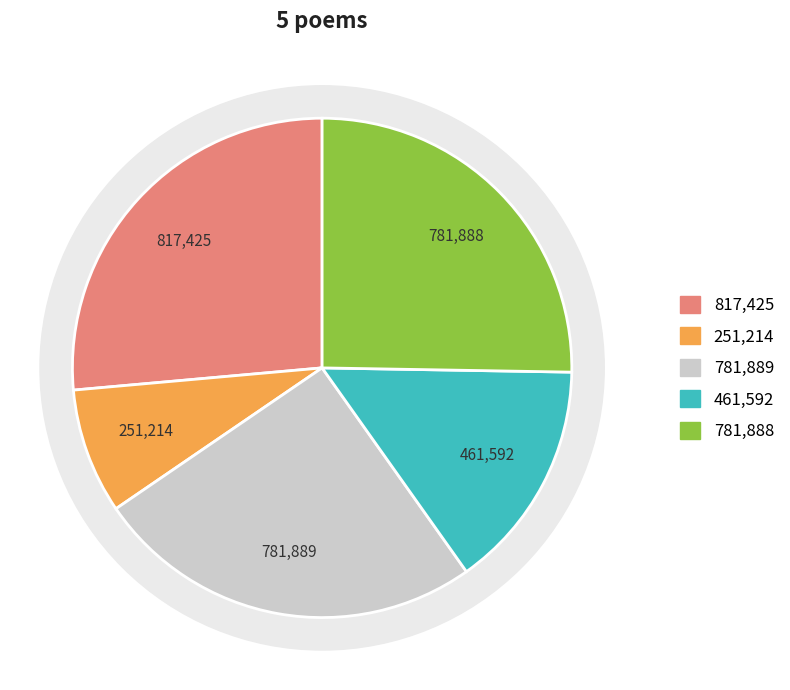

Is 送王司马台铉之任荆州 the majority of the pie?

No